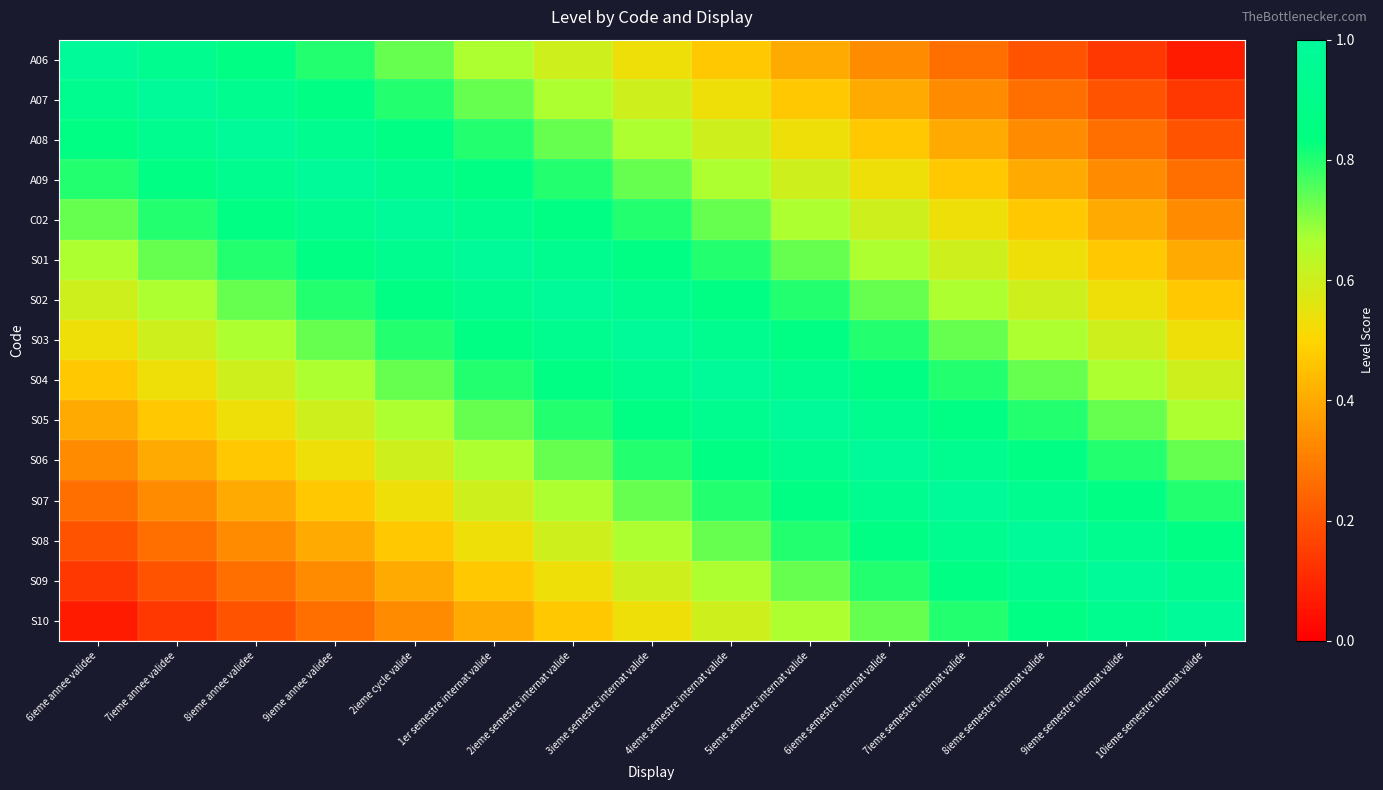

Reading right to left, list all the values displayed in this chart.

A06: 10ieme semestre internat valide=0.1	9ieme semestre internat valide=0.1	8ieme semestre internat valide=0.2	7ieme semestre internat valide=0.3	6ieme semestre internat valide=0.3	5ieme semestre internat valide=0.4	4ieme semestre internat valide=0.5	3ieme semestre internat valide=0.5	2ieme semestre internat valide=0.6	1er semestre internat valide=0.7	2ieme cycle valide=0.7	9ieme annee validee=0.8	8ieme annee validee=0.9	7ieme annee validee=0.9	6ieme annee validee=1.0
A07: 10ieme semestre internat valide=0.1	9ieme semestre internat valide=0.2	8ieme semestre internat valide=0.3	7ieme semestre internat valide=0.3	6ieme semestre internat valide=0.4	5ieme semestre internat valide=0.5	4ieme semestre internat valide=0.5	3ieme semestre internat valide=0.6	2ieme semestre internat valide=0.7	1er semestre internat valide=0.7	2ieme cycle valide=0.8	9ieme annee validee=0.9	8ieme annee validee=0.9	7ieme annee validee=1.0	6ieme annee validee=0.9
A08: 10ieme semestre internat valide=0.2	9ieme semestre internat valide=0.3	8ieme semestre internat valide=0.3	7ieme semestre internat valide=0.4	6ieme semestre internat valide=0.5	5ieme semestre internat valide=0.5	4ieme semestre internat valide=0.6	3ieme semestre internat valide=0.7	2ieme semestre internat valide=0.7	1er semestre internat valide=0.8	2ieme cycle valide=0.9	9ieme annee validee=0.9	8ieme annee validee=1.0	7ieme annee validee=0.9	6ieme annee validee=0.9
A09: 10ieme semestre internat valide=0.3	9ieme semestre internat valide=0.3	8ieme semestre internat valide=0.4	7ieme semestre internat valide=0.5	6ieme semestre internat valide=0.5	5ieme semestre internat valide=0.6	4ieme semestre internat valide=0.7	3ieme semestre internat valide=0.7	2ieme semestre internat valide=0.8	1er semestre internat valide=0.9	2ieme cycle valide=0.9	9ieme annee validee=1.0	8ieme annee validee=0.9	7ieme annee validee=0.9	6ieme annee validee=0.8
C02: 10ieme semestre internat valide=0.3	9ieme semestre internat valide=0.4	8ieme semestre internat valide=0.5	7ieme semestre internat valide=0.5	6ieme semestre internat valide=0.6	5ieme semestre internat valide=0.7	4ieme semestre internat valide=0.7	3ieme semestre internat valide=0.8	2ieme semestre internat valide=0.9	1er semestre internat valide=0.9	2ieme cycle valide=1.0	9ieme annee validee=0.9	8ieme annee validee=0.9	7ieme annee validee=0.8	6ieme annee validee=0.7
S01: 10ieme semestre internat valide=0.4	9ieme semestre internat valide=0.5	8ieme semestre internat valide=0.5	7ieme semestre internat valide=0.6	6ieme semestre internat valide=0.7	5ieme semestre internat valide=0.7	4ieme semestre internat valide=0.8	3ieme semestre internat valide=0.9	2ieme semestre internat valide=0.9	1er semestre internat valide=1.0	2ieme cycle valide=0.9	9ieme annee validee=0.9	8ieme annee validee=0.8	7ieme annee validee=0.7	6ieme annee validee=0.7
S02: 10ieme semestre internat valide=0.5	9ieme semestre internat valide=0.5	8ieme semestre internat valide=0.6	7ieme semestre internat valide=0.7	6ieme semestre internat valide=0.7	5ieme semestre internat valide=0.8	4ieme semestre internat valide=0.9	3ieme semestre internat valide=0.9	2ieme semestre internat valide=1.0	1er semestre internat valide=0.9	2ieme cycle valide=0.9	9ieme annee validee=0.8	8ieme annee validee=0.7	7ieme annee validee=0.7	6ieme annee validee=0.6
S03: 10ieme semestre internat valide=0.5	9ieme semestre internat valide=0.6	8ieme semestre internat valide=0.7	7ieme semestre internat valide=0.7	6ieme semestre internat valide=0.8	5ieme semestre internat valide=0.9	4ieme semestre internat valide=0.9	3ieme semestre internat valide=1.0	2ieme semestre internat valide=0.9	1er semestre internat valide=0.9	2ieme cycle valide=0.8	9ieme annee validee=0.7	8ieme annee validee=0.7	7ieme annee validee=0.6	6ieme annee validee=0.5
S04: 10ieme semestre internat valide=0.6	9ieme semestre internat valide=0.7	8ieme semestre internat valide=0.7	7ieme semestre internat valide=0.8	6ieme semestre internat valide=0.9	5ieme semestre internat valide=0.9	4ieme semestre internat valide=1.0	3ieme semestre internat valide=0.9	2ieme semestre internat valide=0.9	1er semestre internat valide=0.8	2ieme cycle valide=0.7	9ieme annee validee=0.7	8ieme annee validee=0.6	7ieme annee validee=0.5	6ieme annee validee=0.5
S05: 10ieme semestre internat valide=0.7	9ieme semestre internat valide=0.7	8ieme semestre internat valide=0.8	7ieme semestre internat valide=0.9	6ieme semestre internat valide=0.9	5ieme semestre internat valide=1.0	4ieme semestre internat valide=0.9	3ieme semestre internat valide=0.9	2ieme semestre internat valide=0.8	1er semestre internat valide=0.7	2ieme cycle valide=0.7	9ieme annee validee=0.6	8ieme annee validee=0.5	7ieme annee validee=0.5	6ieme annee validee=0.4
S06: 10ieme semestre internat valide=0.7	9ieme semestre internat valide=0.8	8ieme semestre internat valide=0.9	7ieme semestre internat valide=0.9	6ieme semestre internat valide=1.0	5ieme semestre internat valide=0.9	4ieme semestre internat valide=0.9	3ieme semestre internat valide=0.8	2ieme semestre internat valide=0.7	1er semestre internat valide=0.7	2ieme cycle valide=0.6	9ieme annee validee=0.5	8ieme annee validee=0.5	7ieme annee validee=0.4	6ieme annee validee=0.3
S07: 10ieme semestre internat valide=0.8	9ieme semestre internat valide=0.9	8ieme semestre internat valide=0.9	7ieme semestre internat valide=1.0	6ieme semestre internat valide=0.9	5ieme semestre internat valide=0.9	4ieme semestre internat valide=0.8	3ieme semestre internat valide=0.7	2ieme semestre internat valide=0.7	1er semestre internat valide=0.6	2ieme cycle valide=0.5	9ieme annee validee=0.5	8ieme annee validee=0.4	7ieme annee validee=0.3	6ieme annee validee=0.3
S08: 10ieme semestre internat valide=0.9	9ieme semestre internat valide=0.9	8ieme semestre internat valide=1.0	7ieme semestre internat valide=0.9	6ieme semestre internat valide=0.9	5ieme semestre internat valide=0.8	4ieme semestre internat valide=0.7	3ieme semestre internat valide=0.7	2ieme semestre internat valide=0.6	1er semestre internat valide=0.5	2ieme cycle valide=0.5	9ieme annee validee=0.4	8ieme annee validee=0.3	7ieme annee validee=0.3	6ieme annee validee=0.2
S09: 10ieme semestre internat valide=0.9	9ieme semestre internat valide=1.0	8ieme semestre internat valide=0.9	7ieme semestre internat valide=0.9	6ieme semestre internat valide=0.8	5ieme semestre internat valide=0.7	4ieme semestre internat valide=0.7	3ieme semestre internat valide=0.6	2ieme semestre internat valide=0.5	1er semestre internat valide=0.5	2ieme cycle valide=0.4	9ieme annee validee=0.3	8ieme annee validee=0.3	7ieme annee validee=0.2	6ieme annee validee=0.1
S10: 10ieme semestre internat valide=1.0	9ieme semestre internat valide=0.9	8ieme semestre internat valide=0.9	7ieme semestre internat valide=0.8	6ieme semestre internat valide=0.7	5ieme semestre internat valide=0.7	4ieme semestre internat valide=0.6	3ieme semestre internat valide=0.5	2ieme semestre internat valide=0.5	1er semestre internat valide=0.4	2ieme cycle valide=0.3	9ieme annee validee=0.3	8ieme annee validee=0.2	7ieme annee validee=0.1	6ieme annee validee=0.1